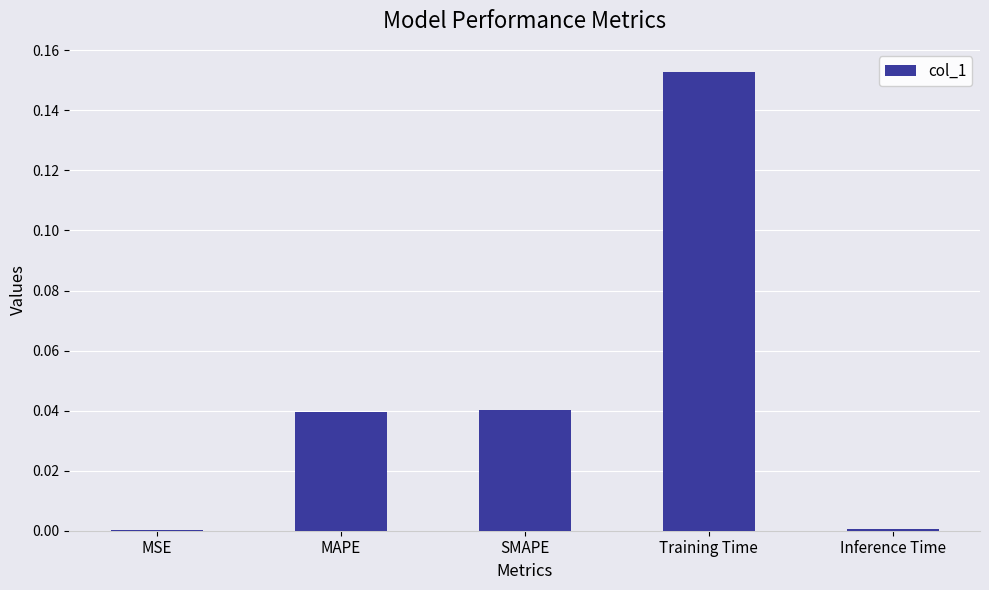

True or false: the data shows 0.0 at SMAPE.

True